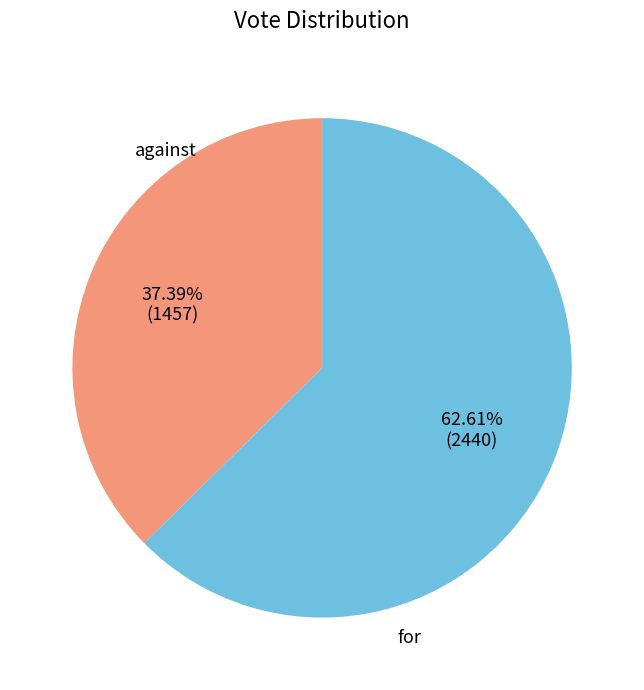

True or false: for accounts for 63% of the total.

True